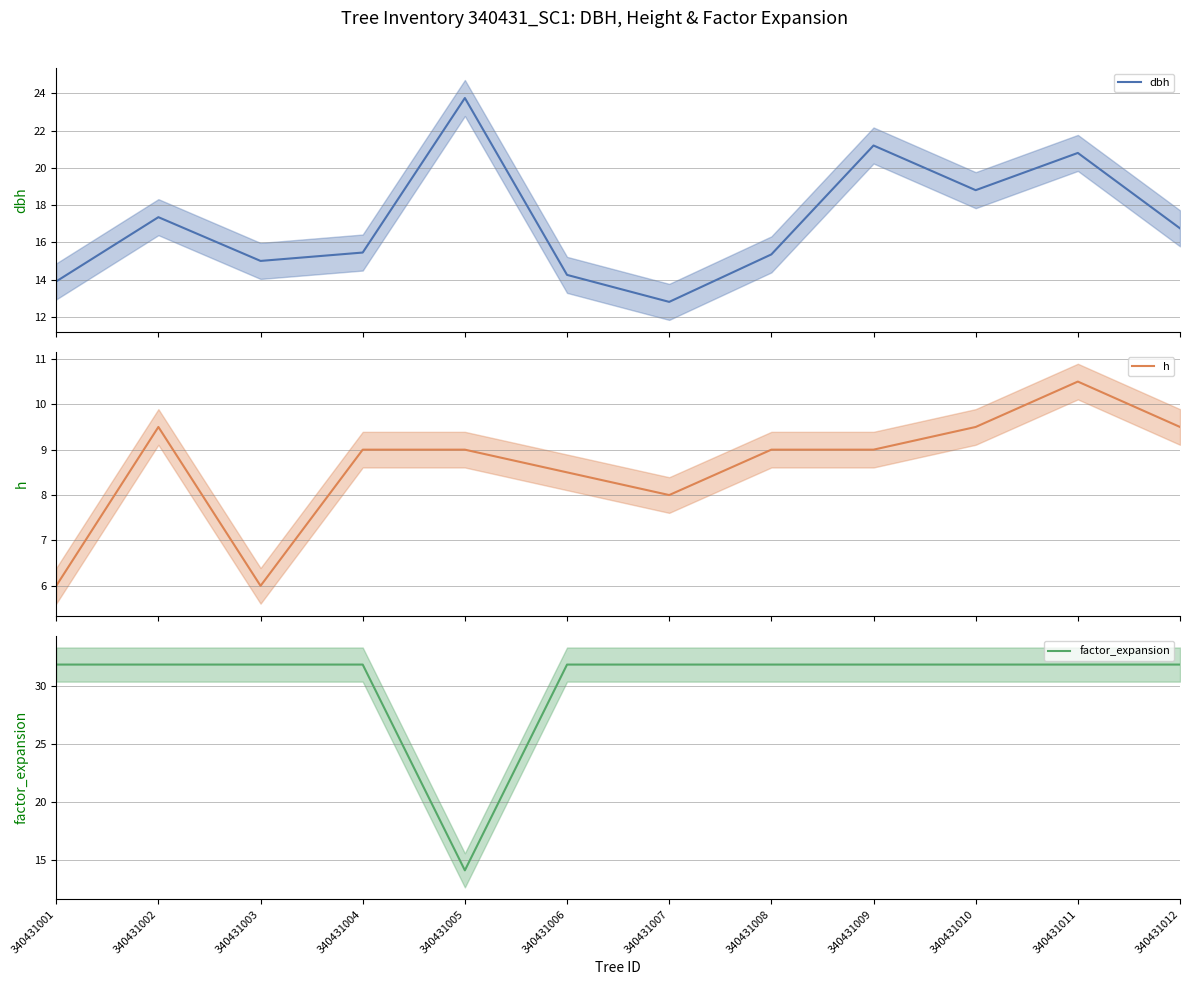

Which category has the lowest value in the factor_expansion series?

340431005